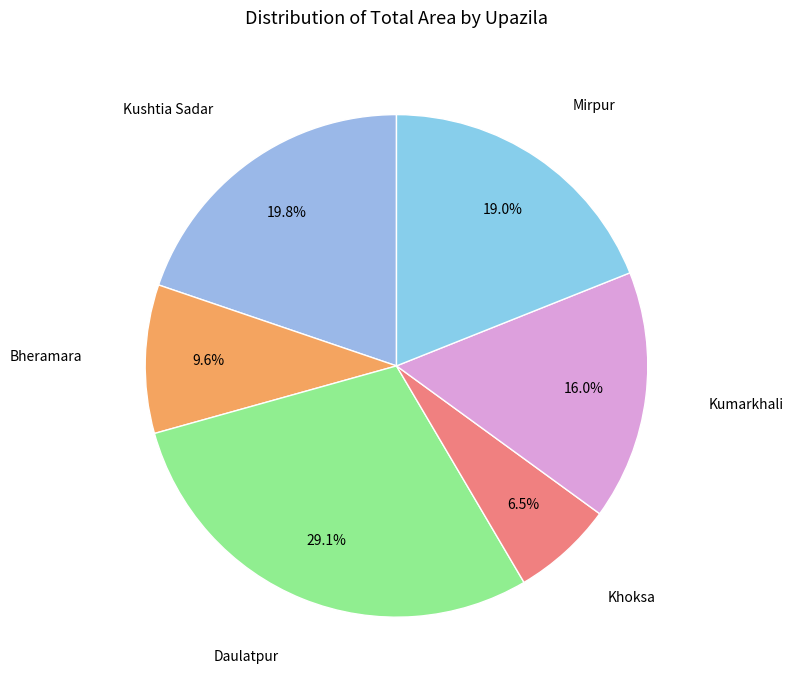

Is it true that Mirpur is 7% of the pie?

False